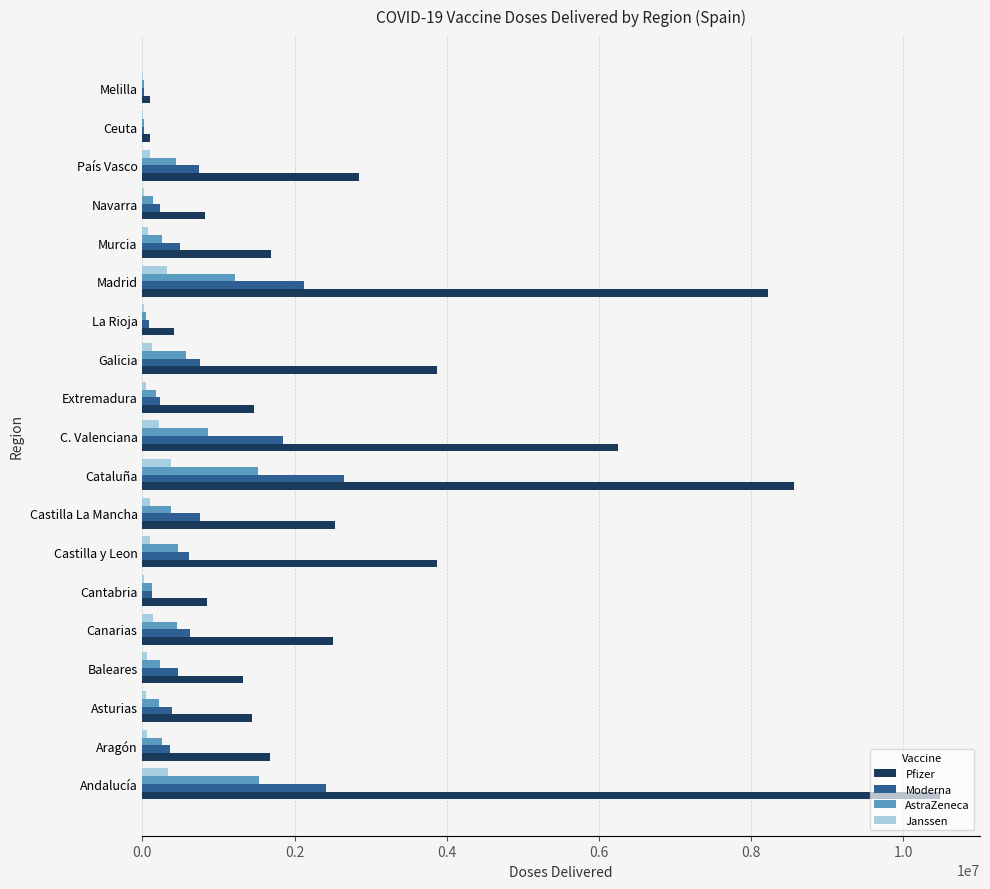

What is the highest value of the AstraZeneca series?

1537200